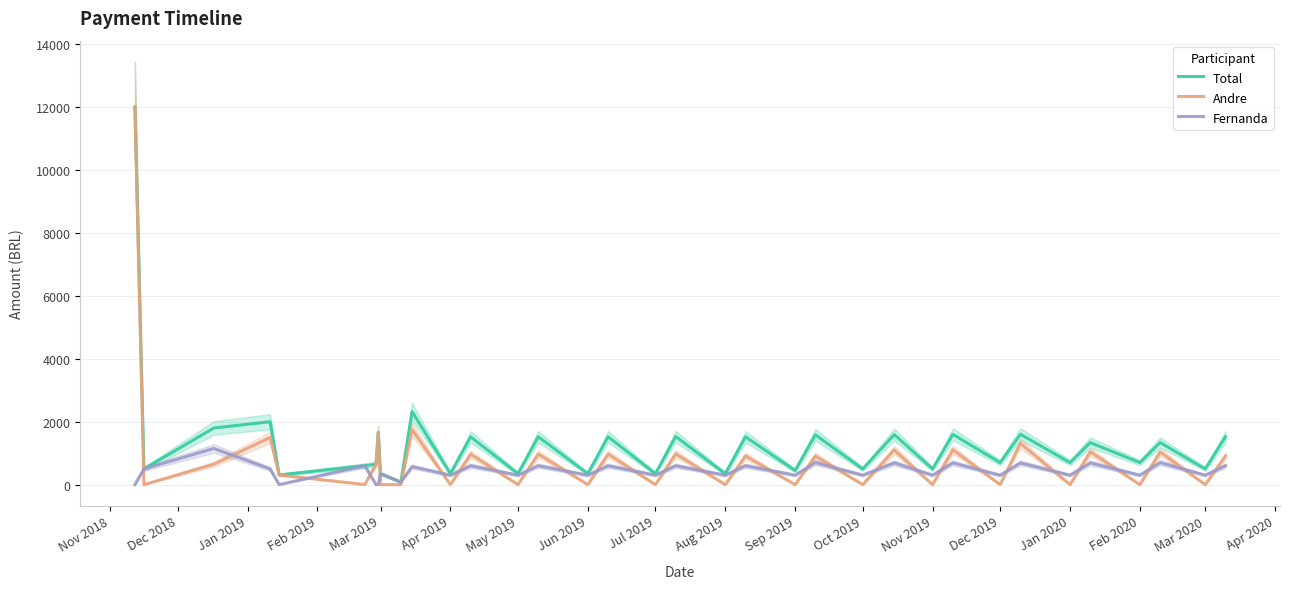

The Total series shows 2390.5 at 20. True or false?

False